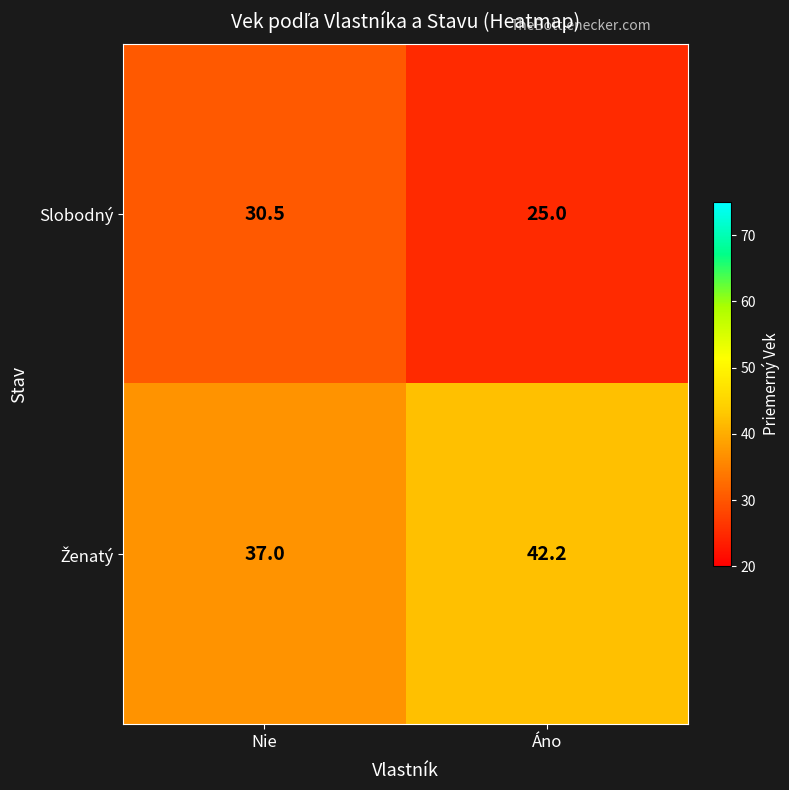

What is the greatest value displayed?

42.2